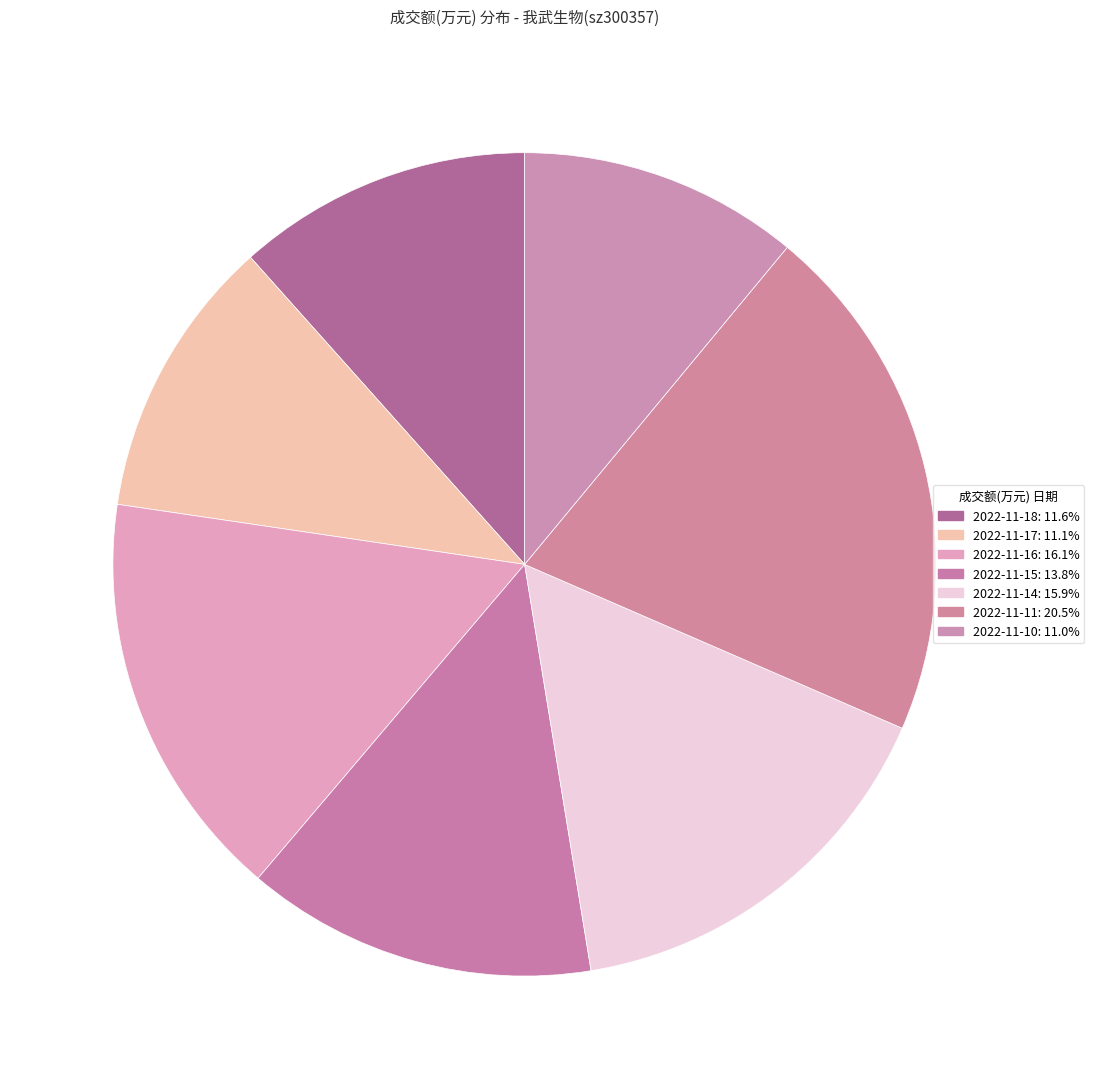

How many segments does this pie chart have?

7